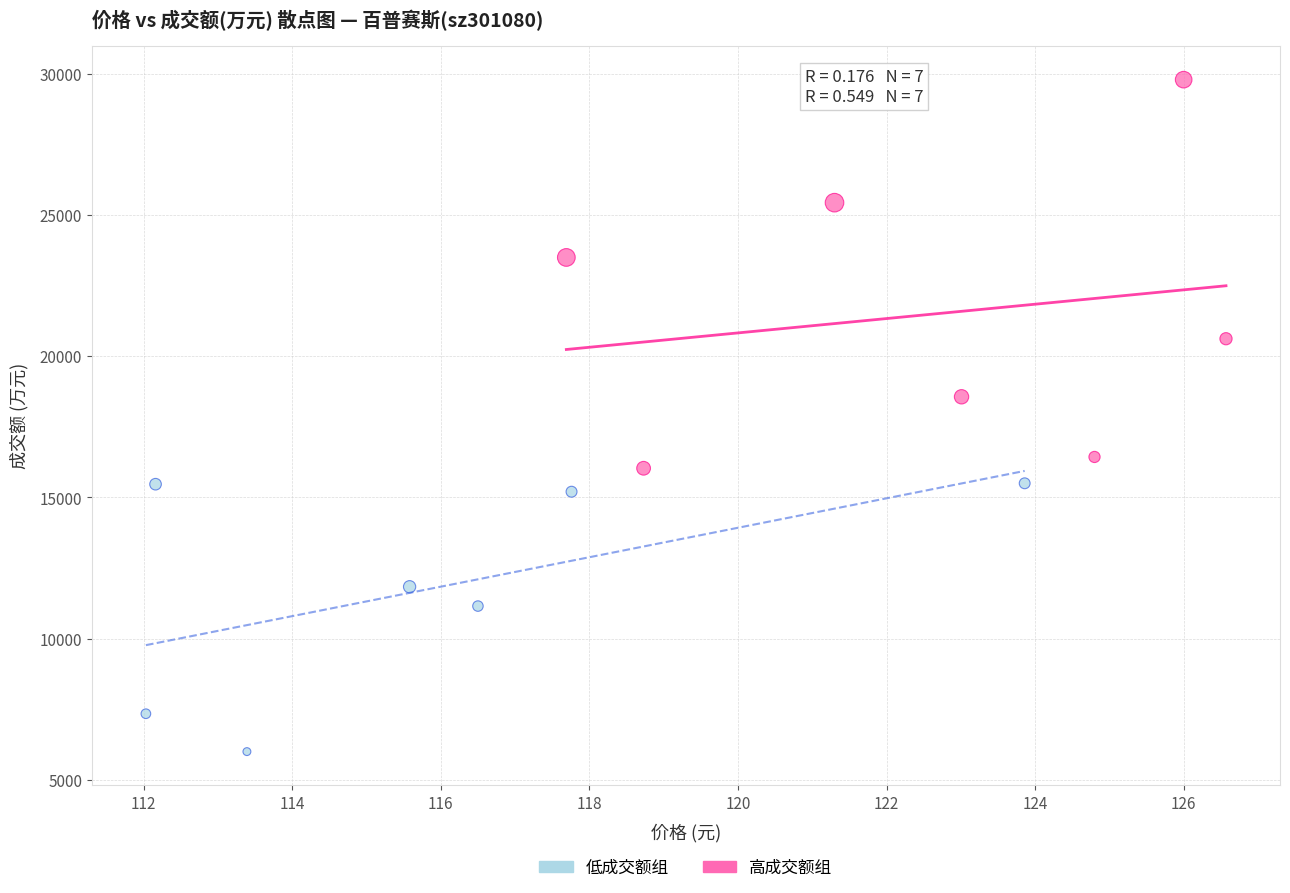

Which series contains the lowest Y value?

低成交额组